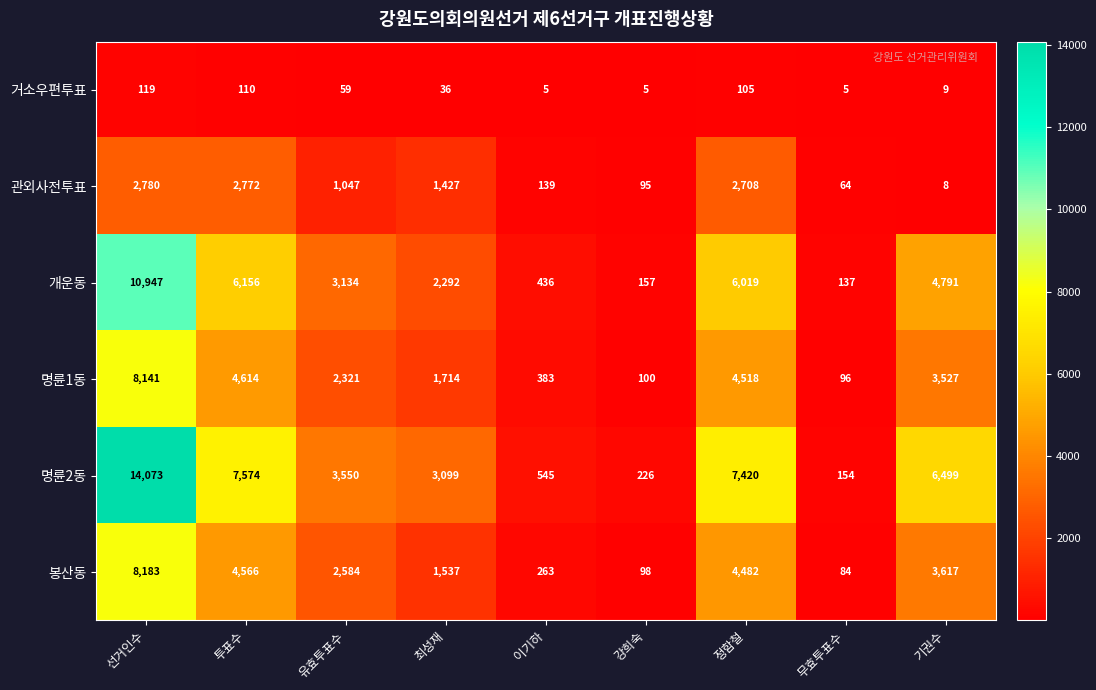

Which series has the largest total across all categories?

명륜2동